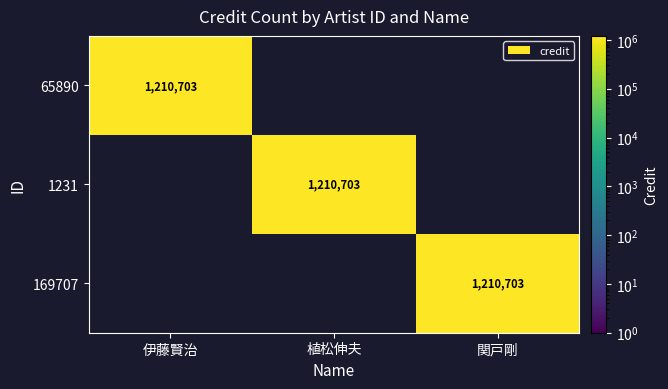

The value of 169707 at 関戸剛 is 2114803. True or false?

False